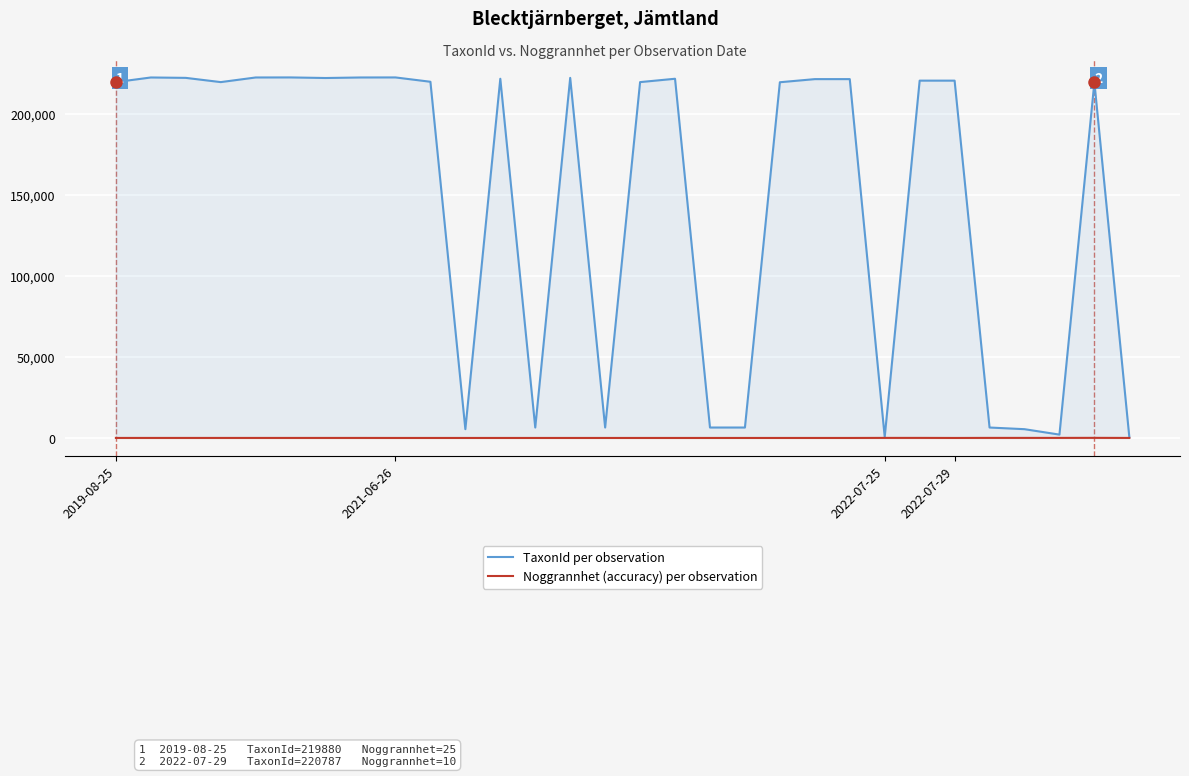

What is the approximate value of TaxonId per observation at 14, to the nearest 10?

6460